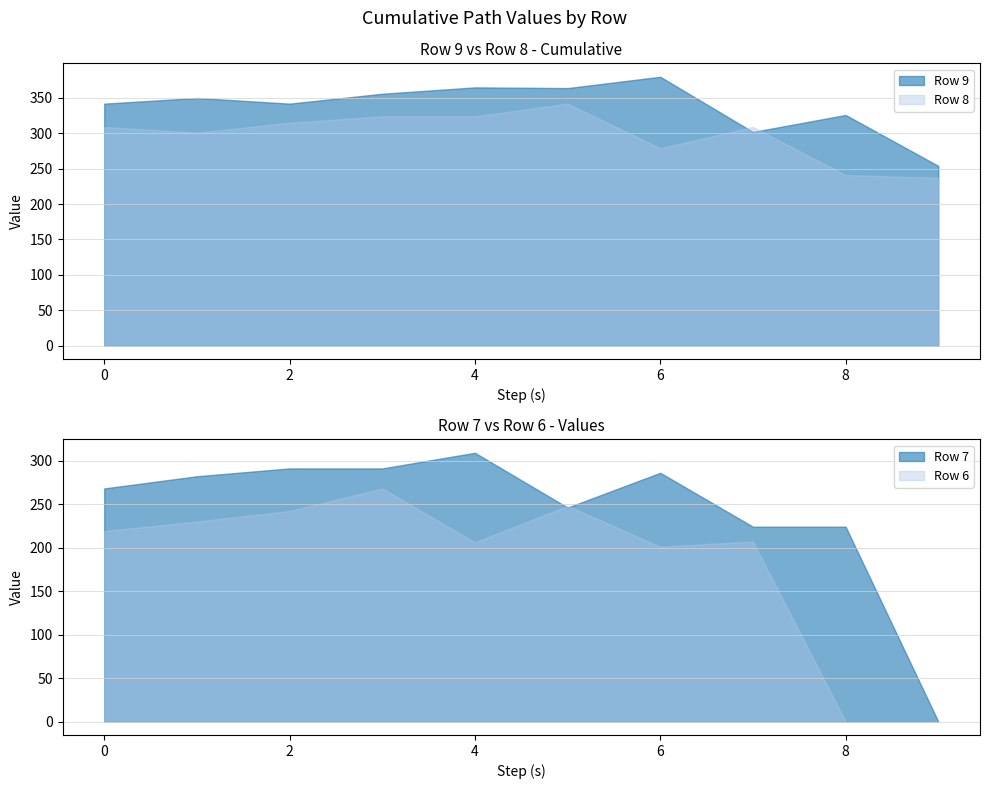

Where is the first local minimum for Row 7?

5